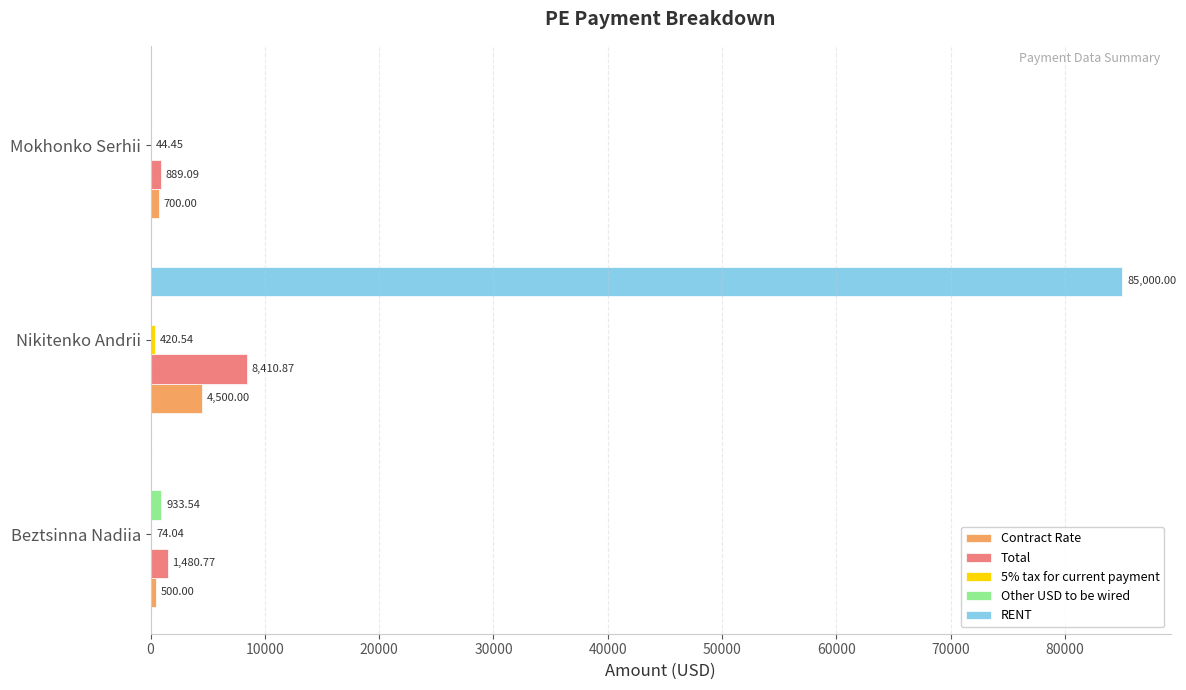

At which category is the sum across all series the highest?

Nikitenko Andrii